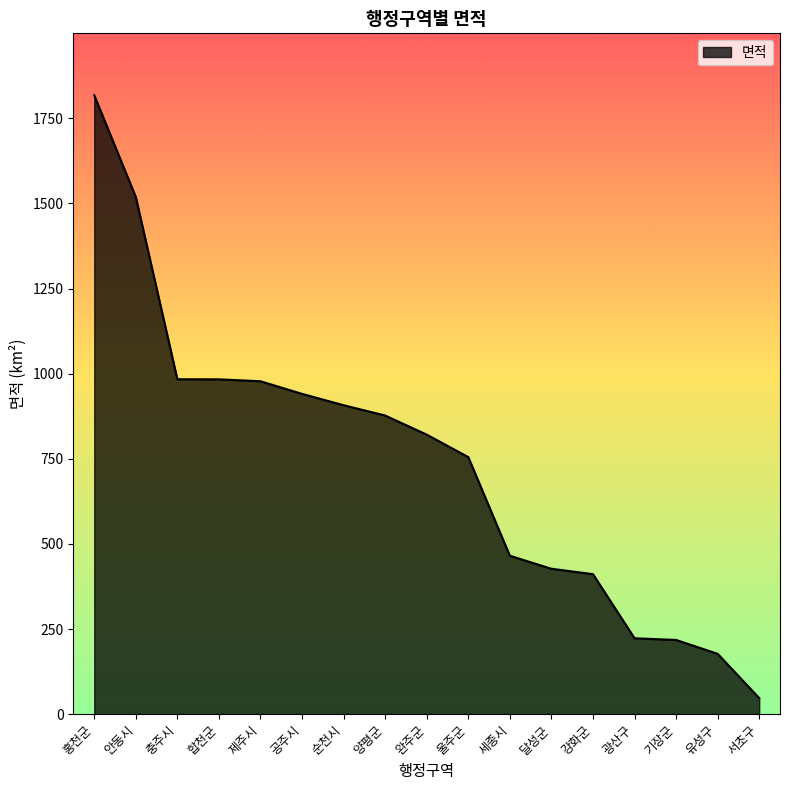

The chart shows a value of 983.7 at 충주시. True or false?

True